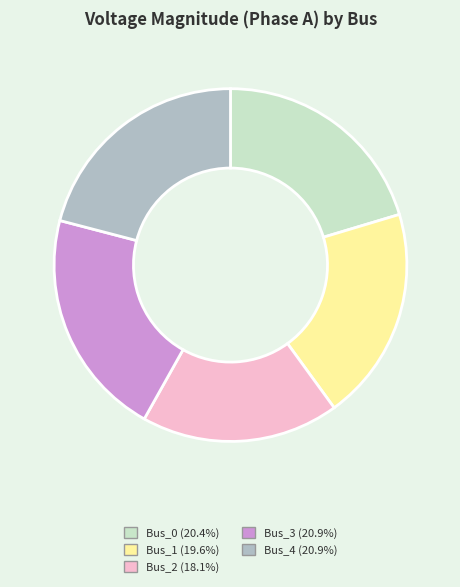

What is the smallest slice in the pie chart?

Bus_2